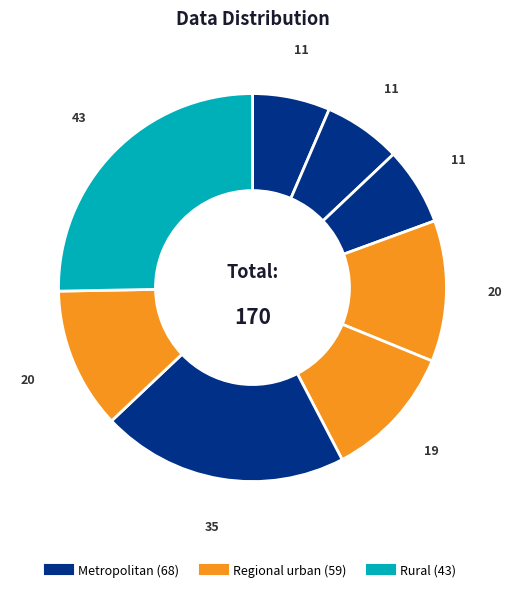

Is there a majority slice in this chart?

No